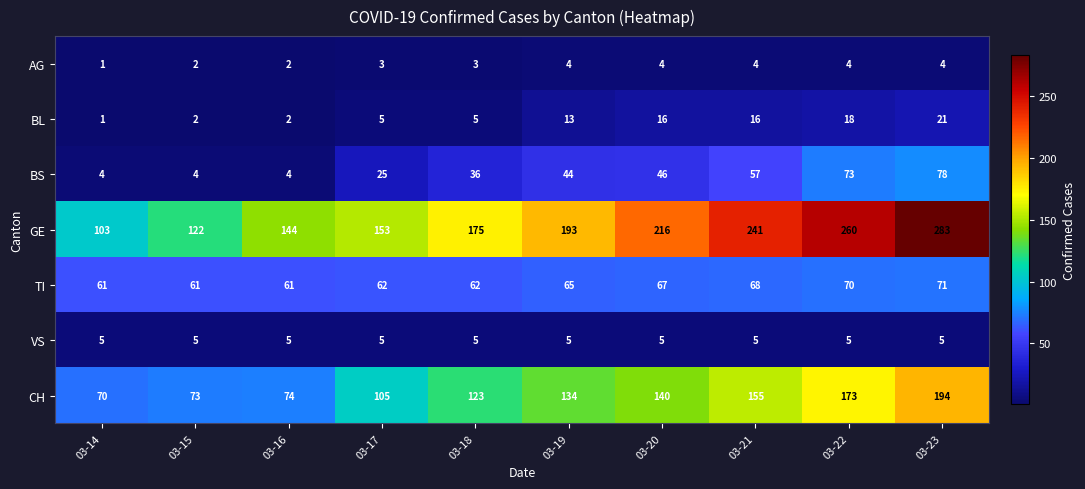

The value of AG at 03-17 is 4. True or false?

False